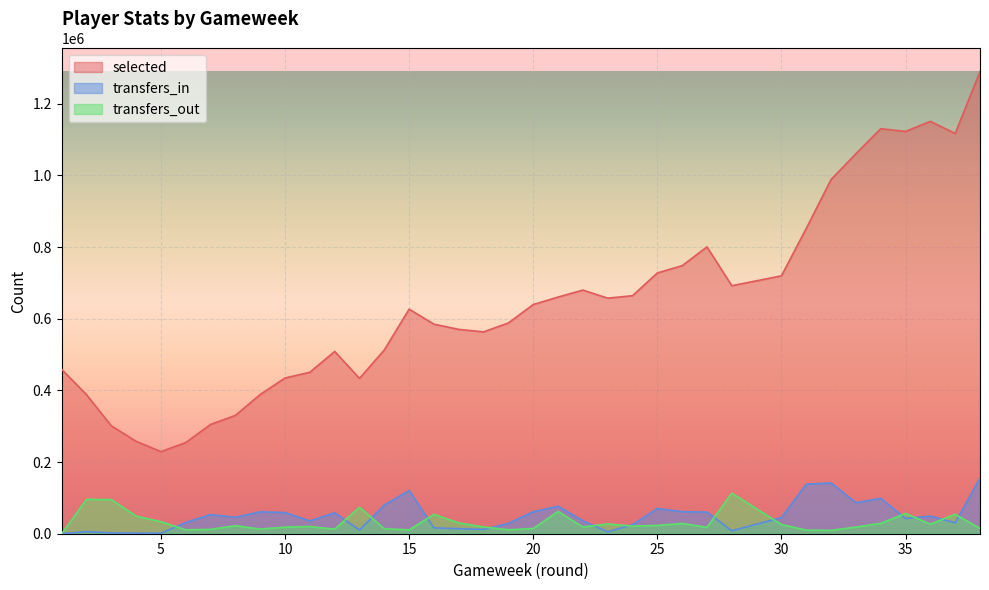

After their last crossing, which series has the higher values: transfers_out or transfers_in?

transfers_in